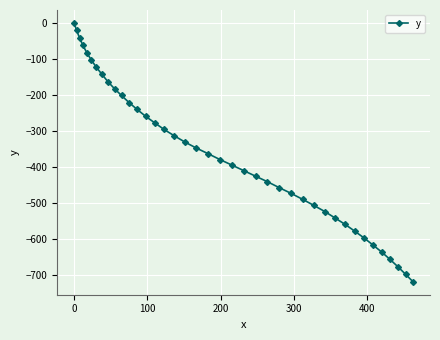

True or false: the data has more than 2 interior local peaks.

False